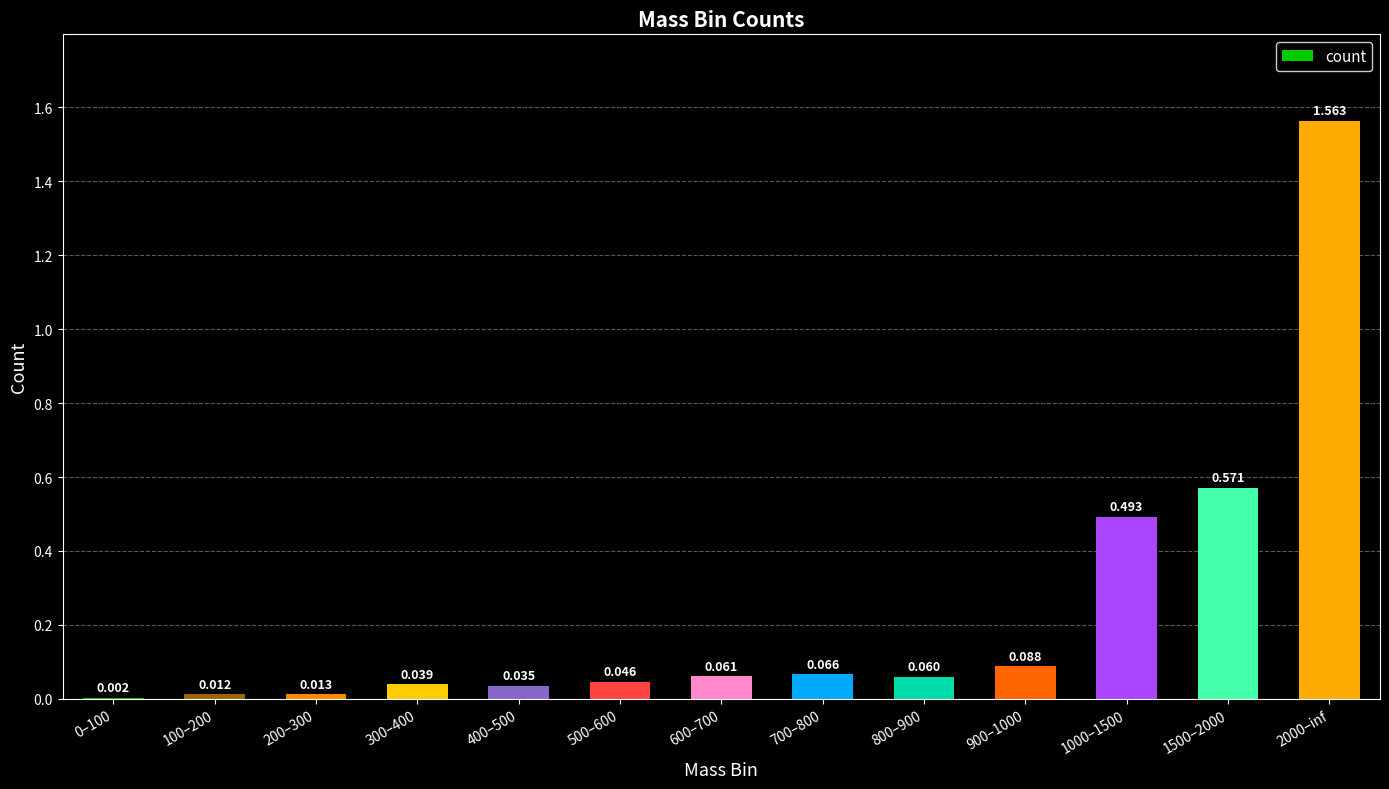

What is the change in value from 1000–1500 to 2000–inf?

+1.1